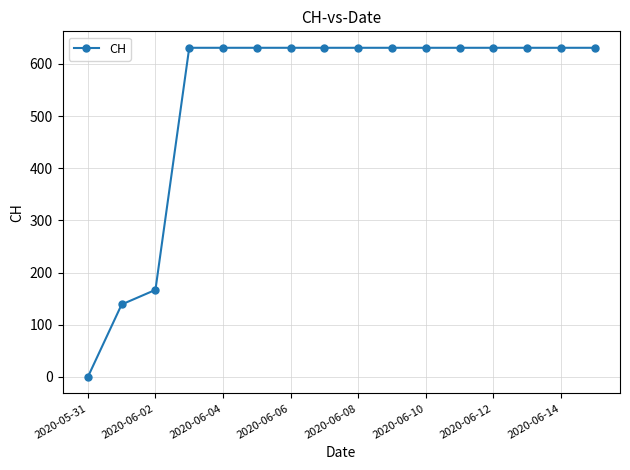

What is the value of the 13th point from the left?

631